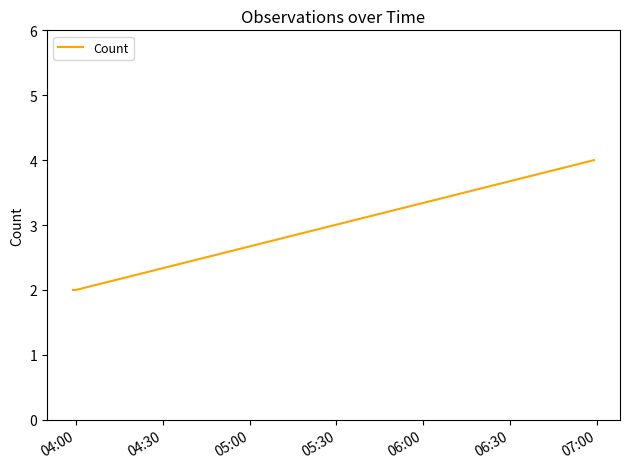

How many distinct data groups are displayed?

1